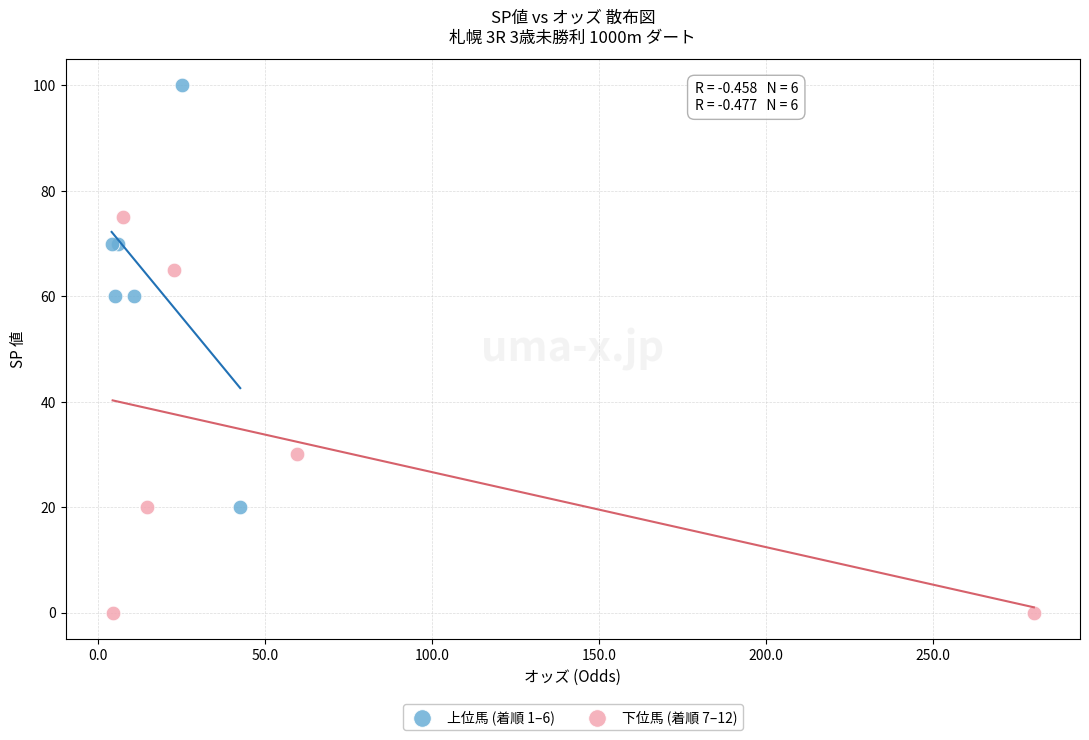

Which series reaches the maximum Y coordinate?

上位馬 (着順 1–6)